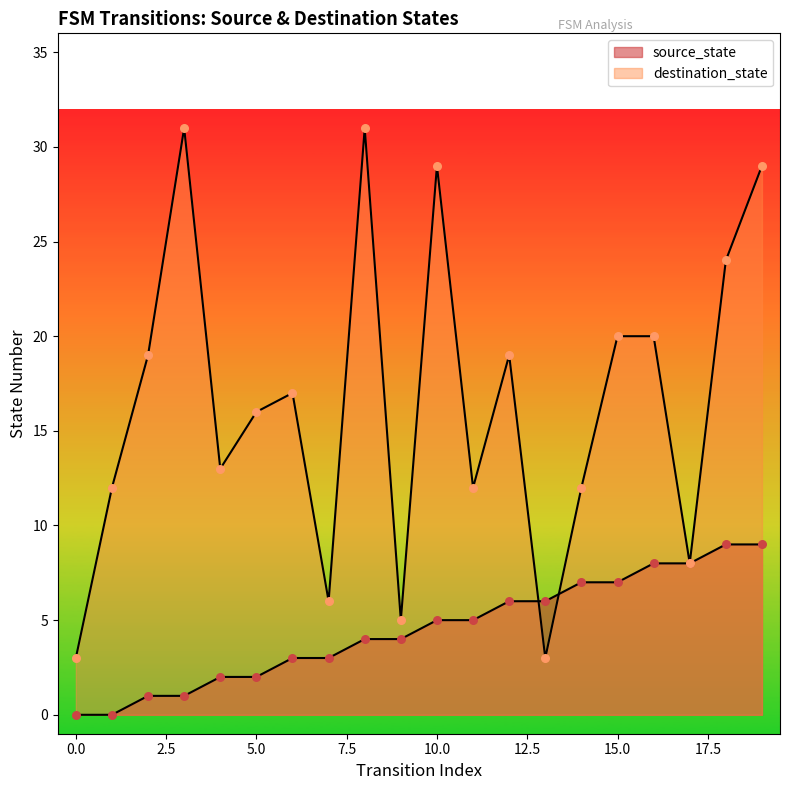

Which series contains the lowest Y value?

source_state